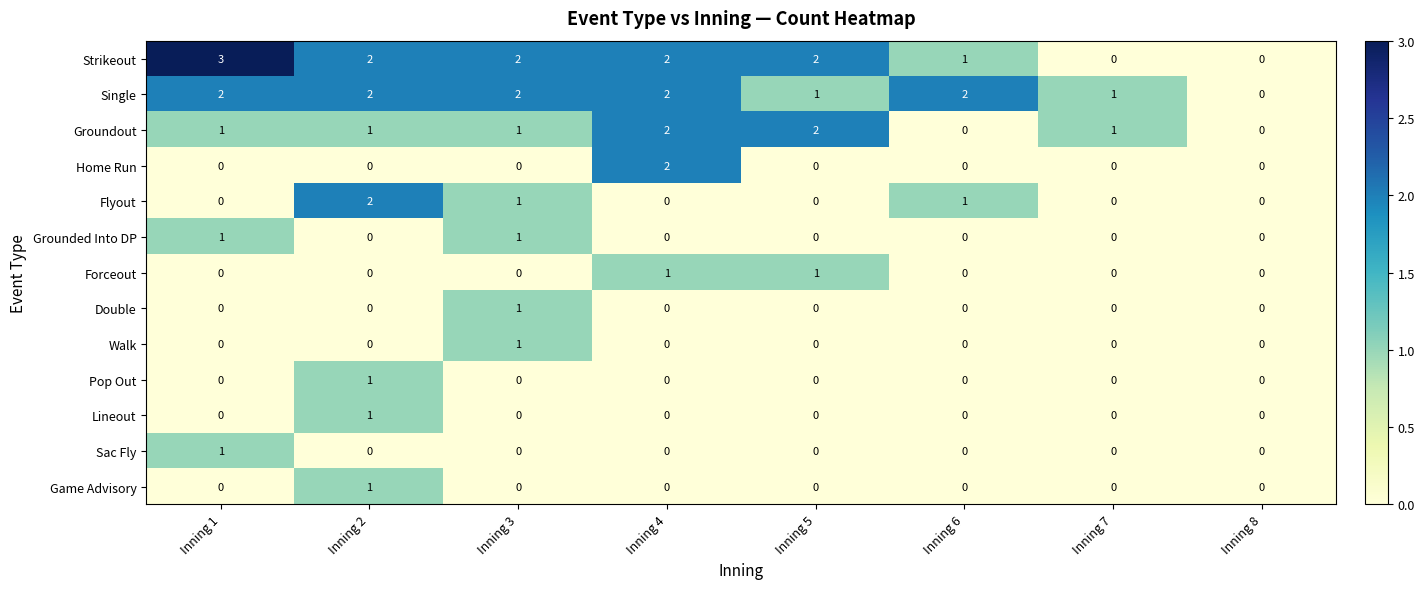

How many Strikeout values are between 1 and 2?

5